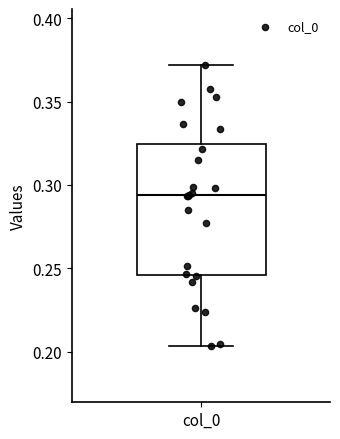

Read this box plot against the y-axis: the position of the median line, the range covered by the box, and the ends of both whiskers. The values are not printed on the chart, so give them approximately, as read against the axis.

median 0.295, box 0.245 to 0.325, whiskers 0.205 to 0.370